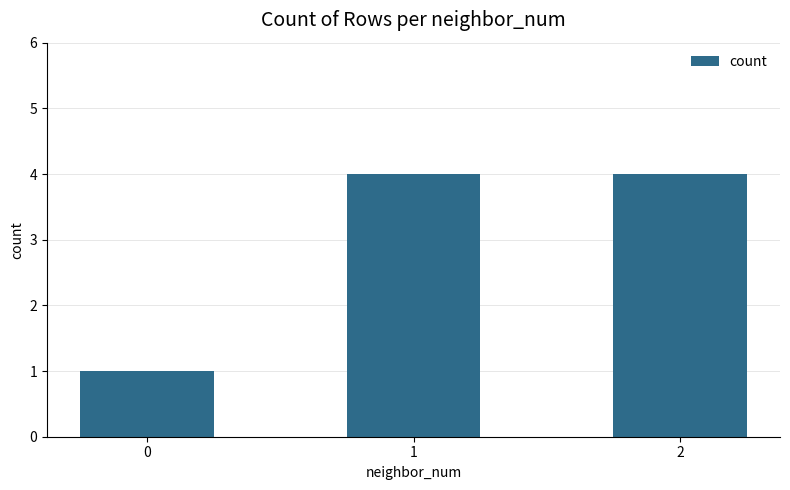

Count the values in the range 1 to 4.

3